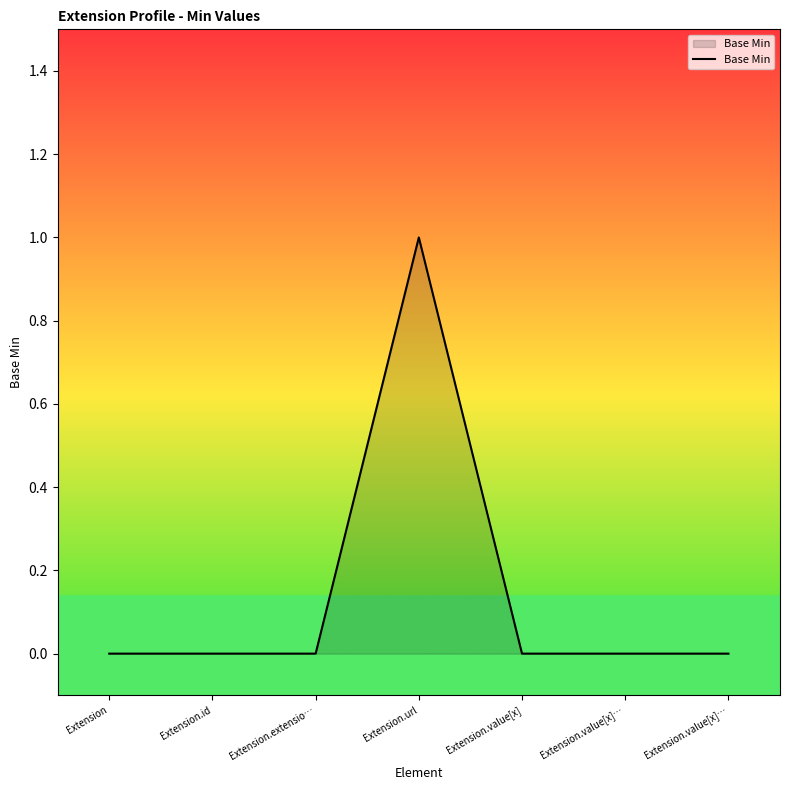

Does the chart display data point markers on the line(s)?

No